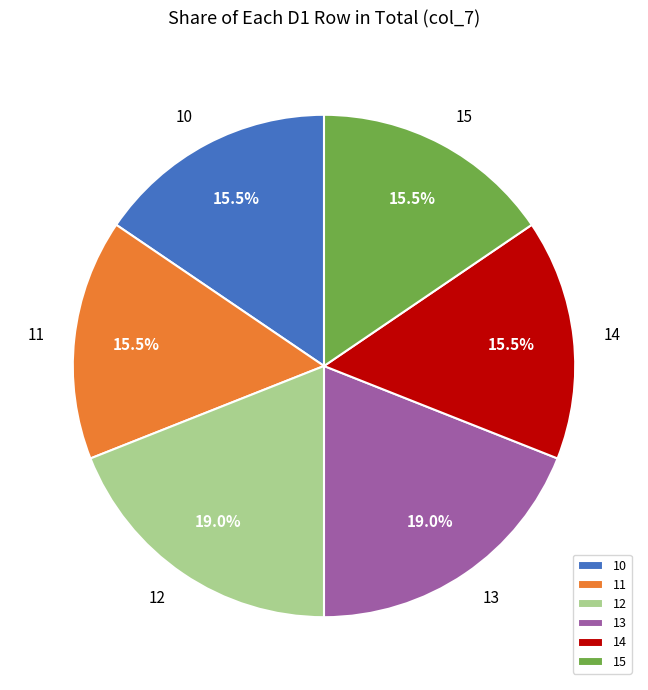

Which has a higher value, 12 or 15?

12